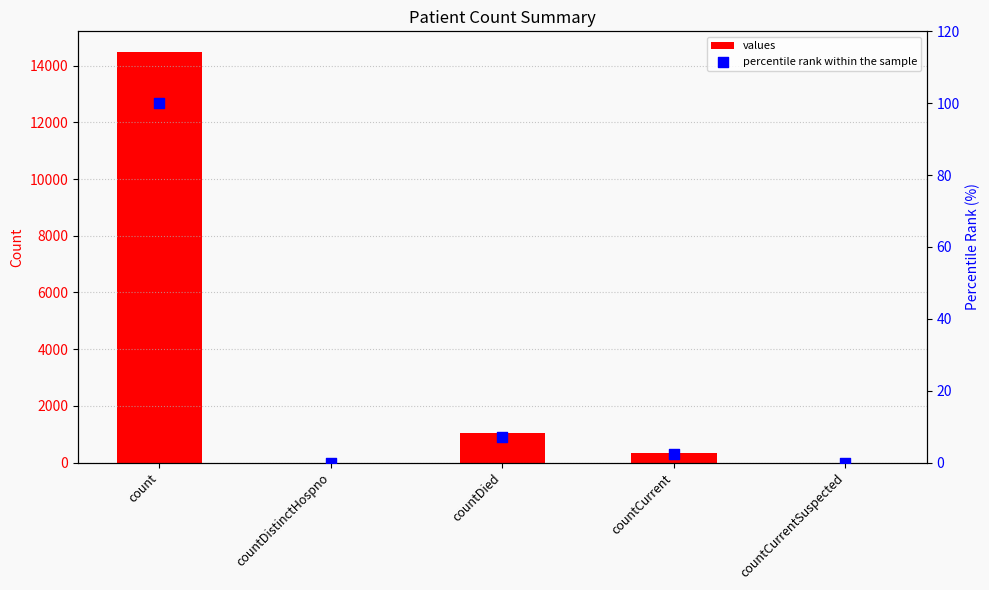

At which category is the sum across all series the highest?

count